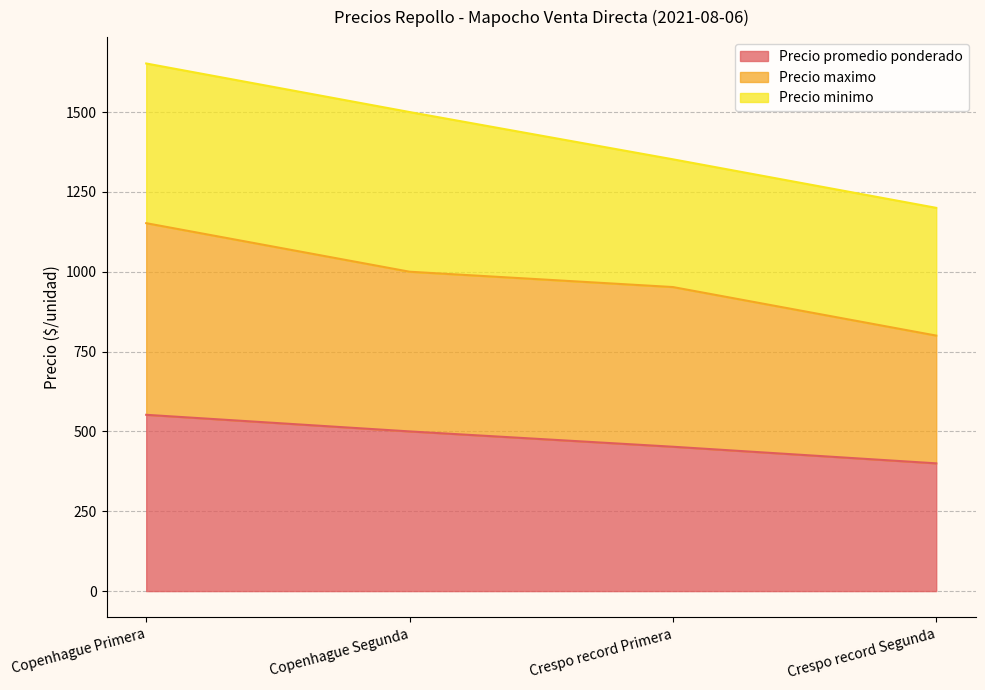

Does the chart display data point markers on the line(s)?

No